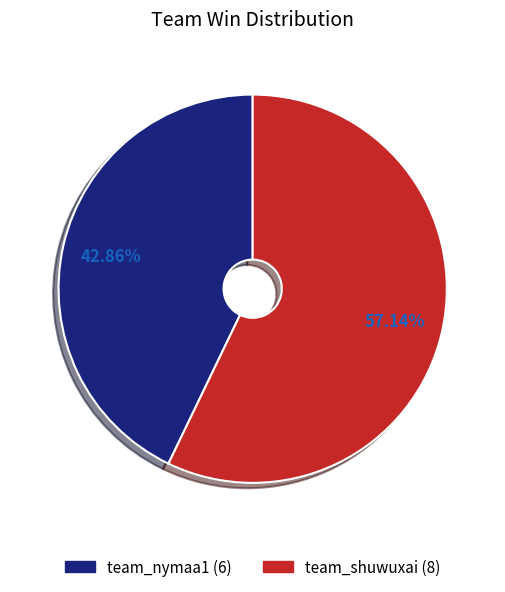

To the nearest percent, what percentage of the pie is team_shuwuxai?

57%